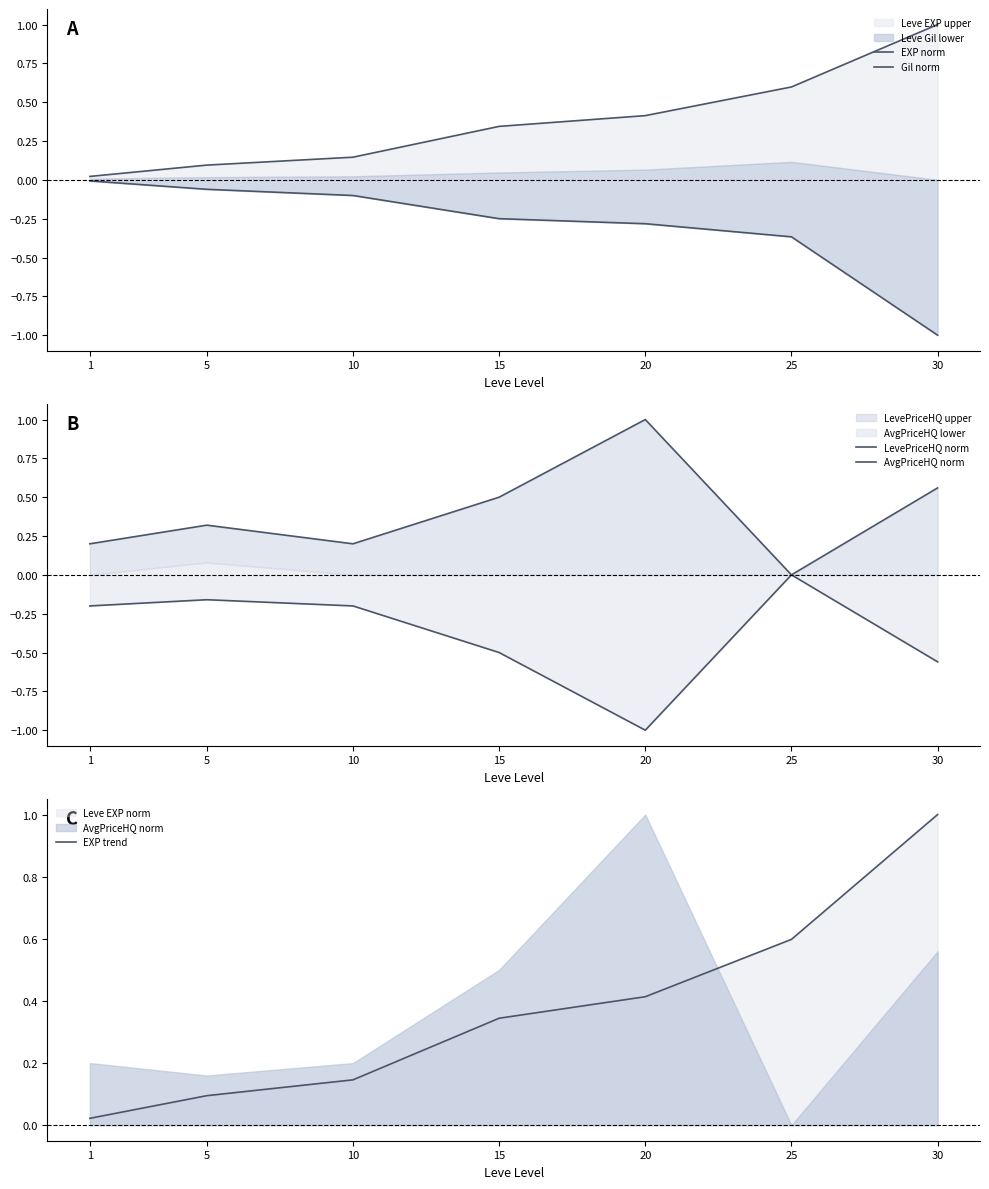

What is the difference between the maximum and second lowest values in the Gil norm series?

0.4